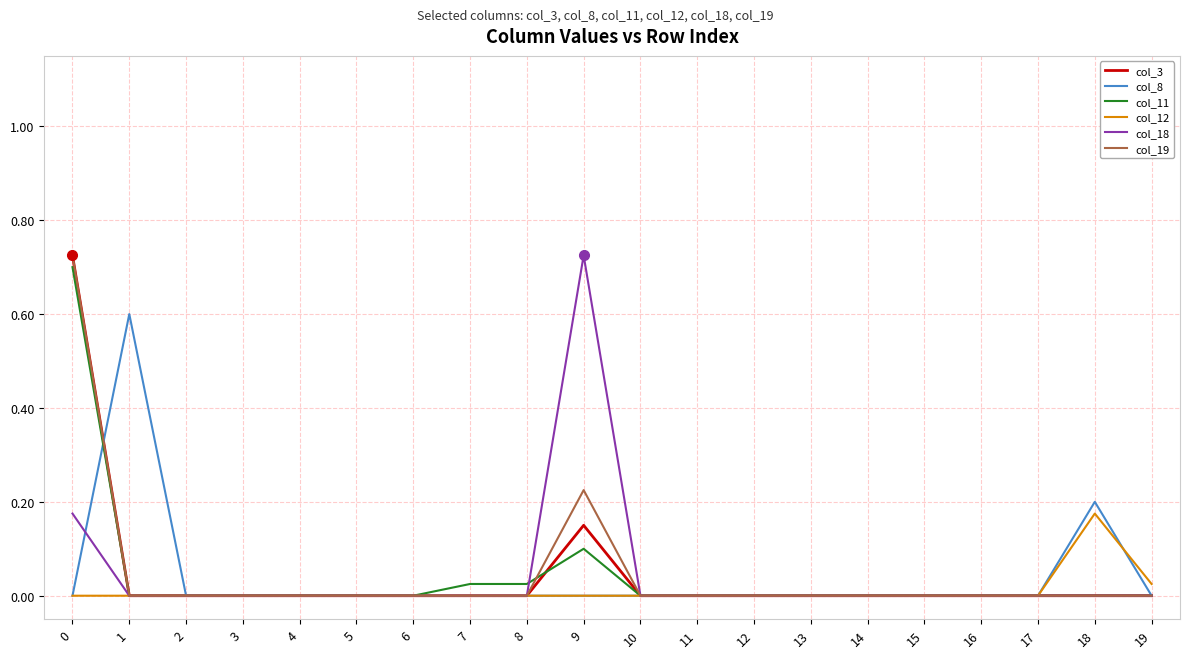

The value of col_11 at 10 is 0.0. True or false?

True